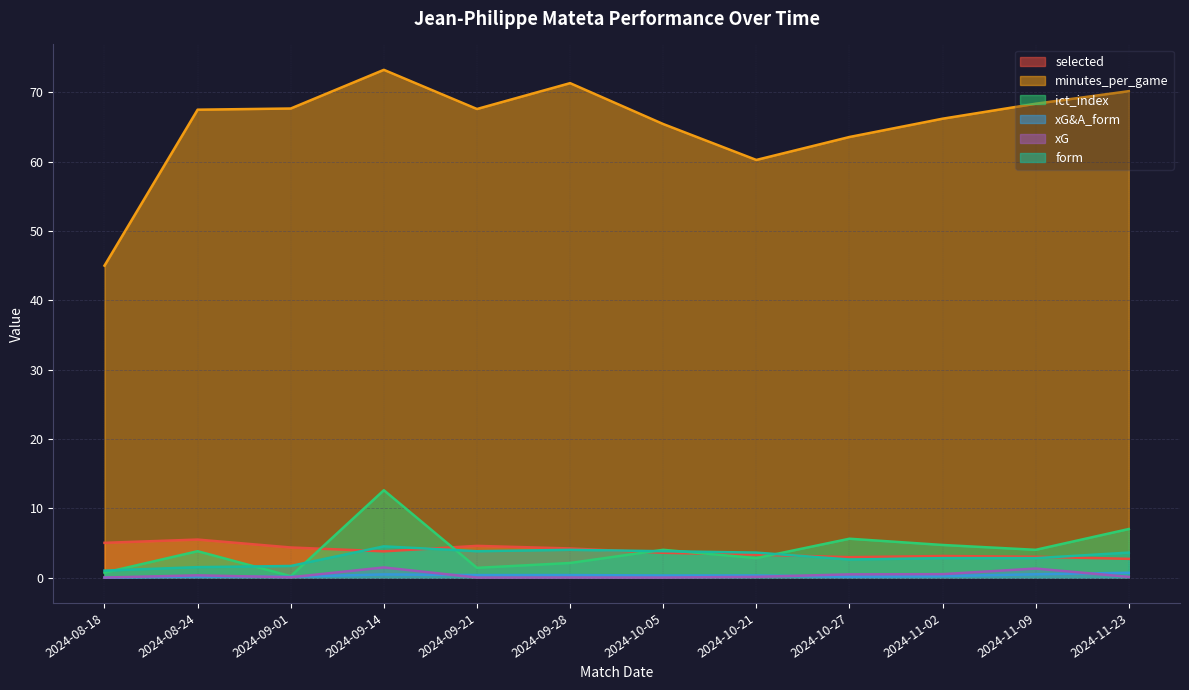

What position from the left is 2024-09-21?

5